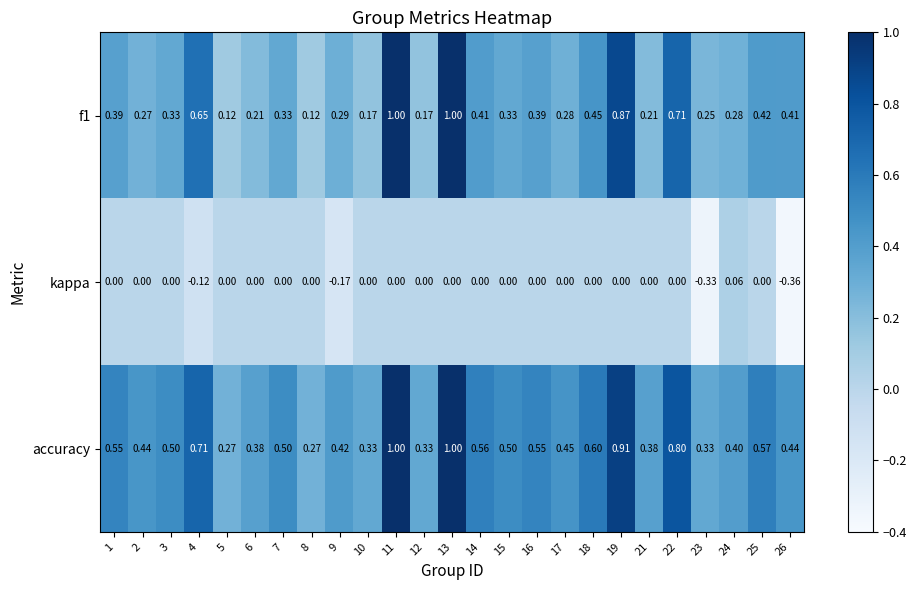

Which series has the largest total across all categories?

accuracy